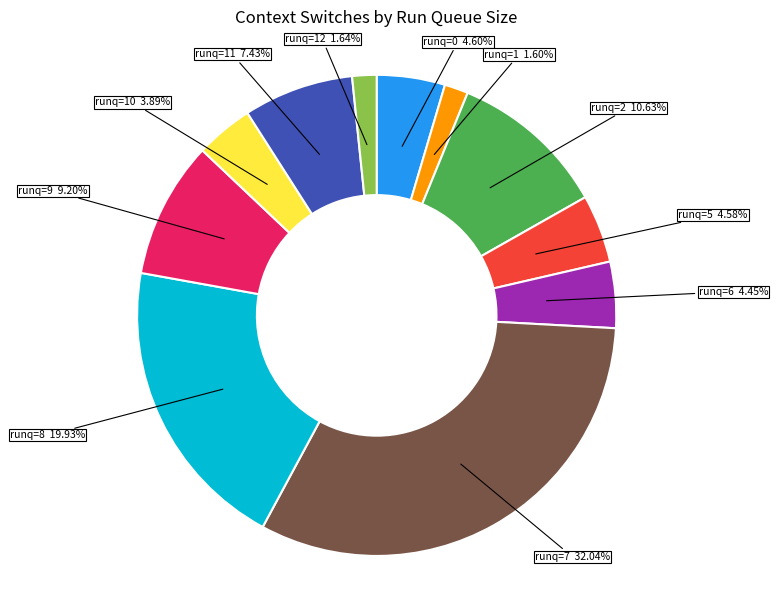

Does any single category account for the majority?

No